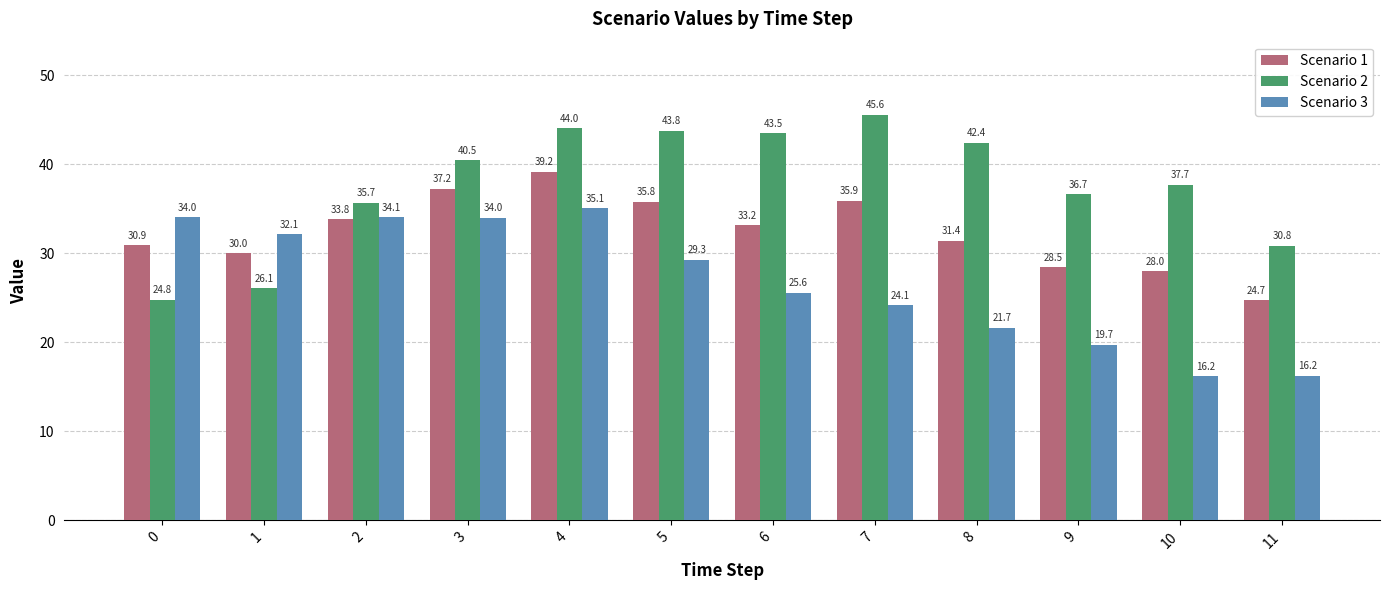

How many bars are there in each group?

3